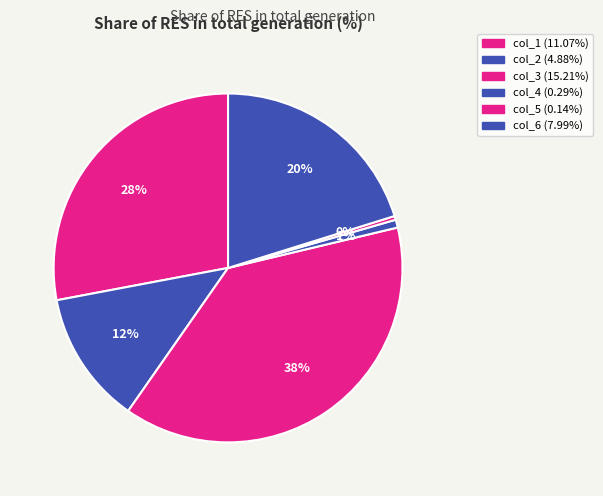

How many slices are in this pie chart?

6